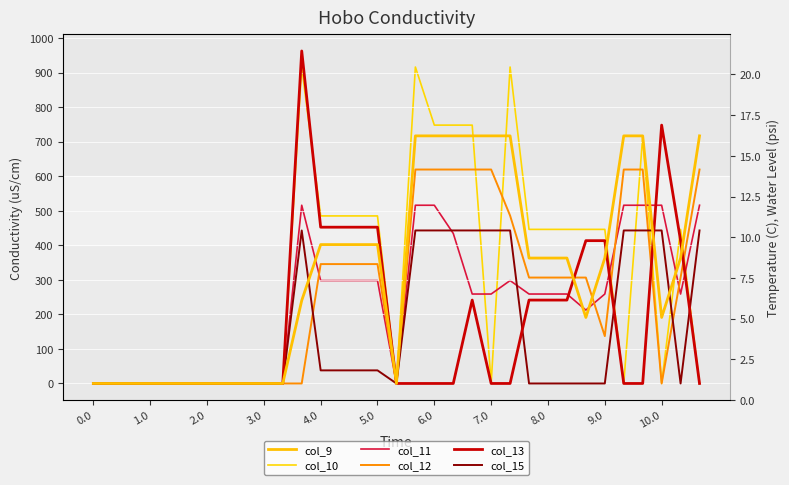

Which series has the largest total across all categories?

col_9